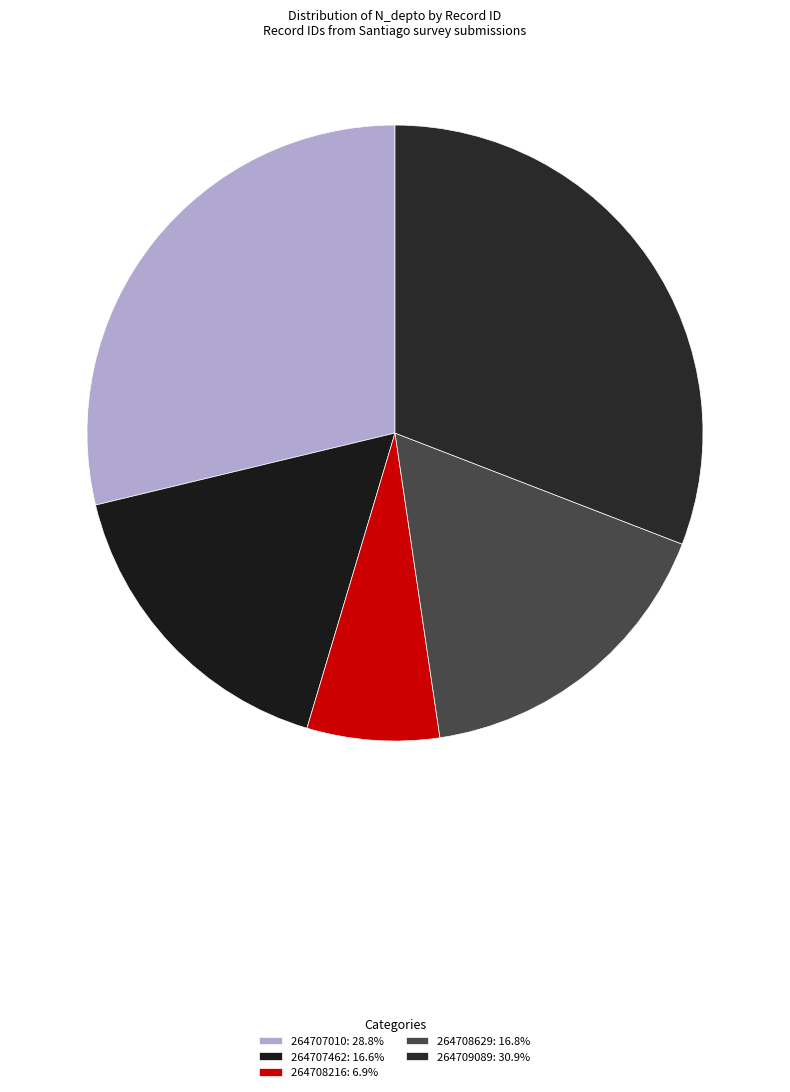

Combined, do 264709089 and 264708629 account for over 50%?

No